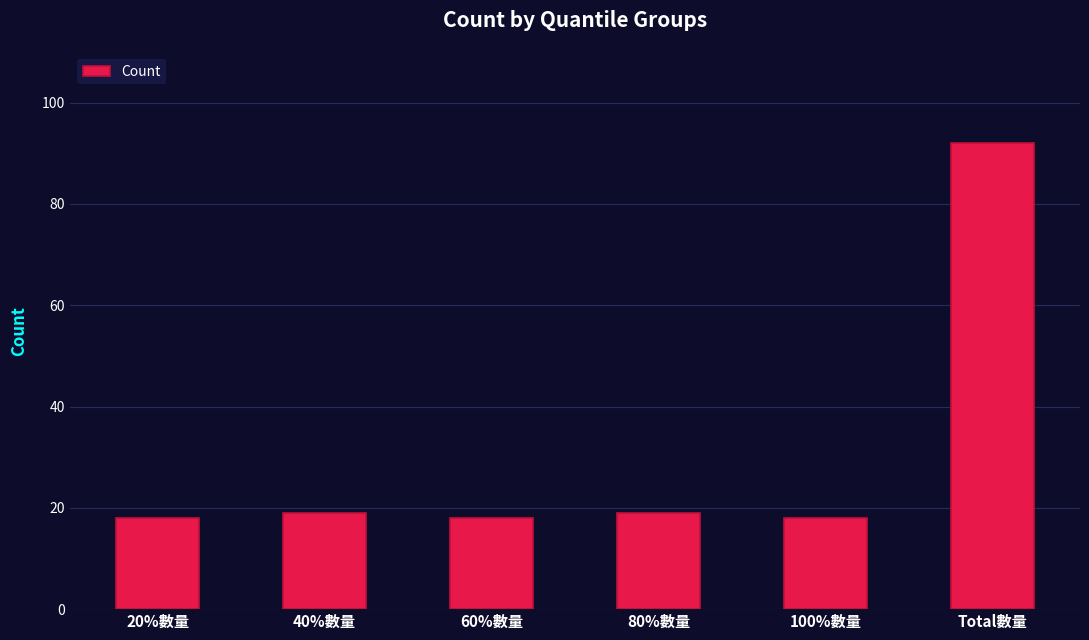

Approximately how many times larger is the value at 80%數量 compared to 60%數量?

1.1